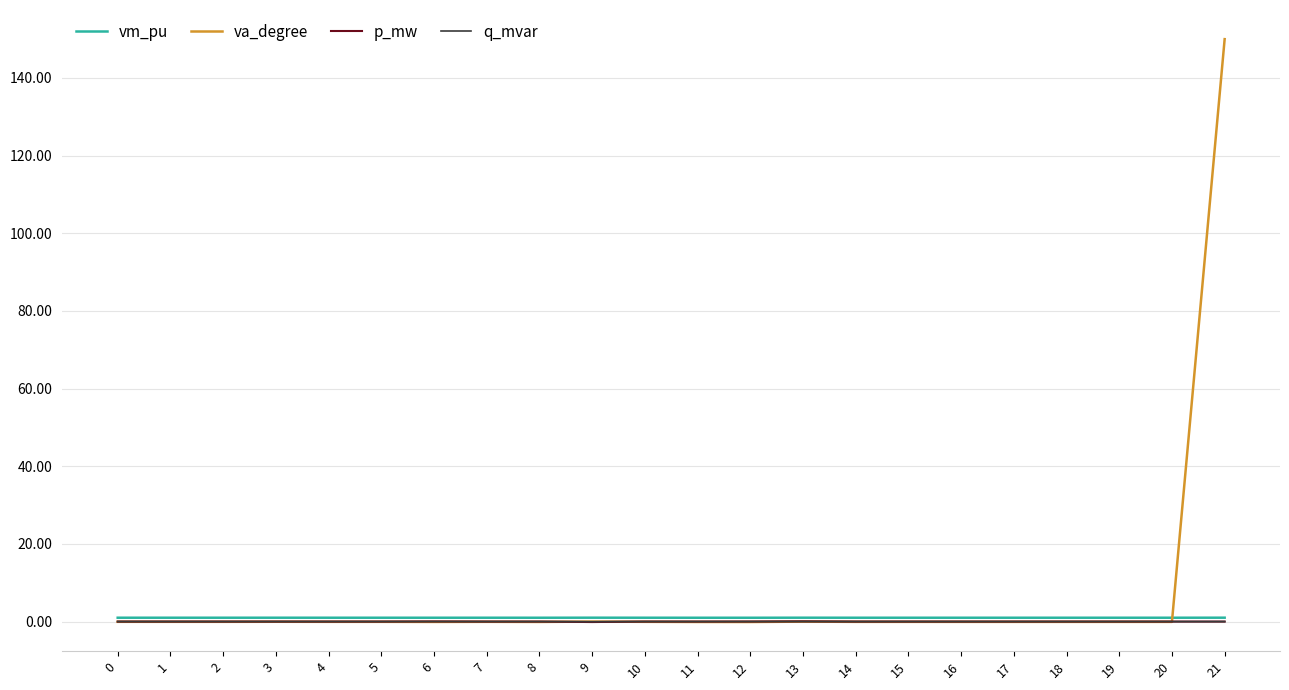

Between 18 and 21, which series saw the biggest shift?

va_degree